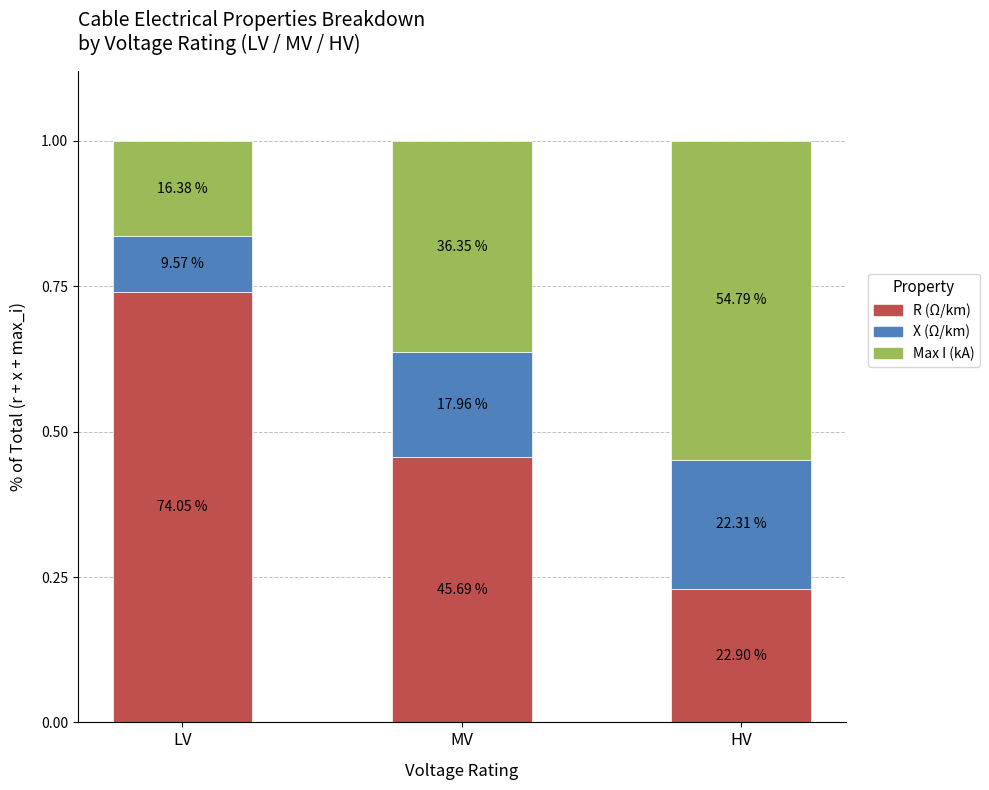

Are the bars grouped side by side (vs. stacked)?

No